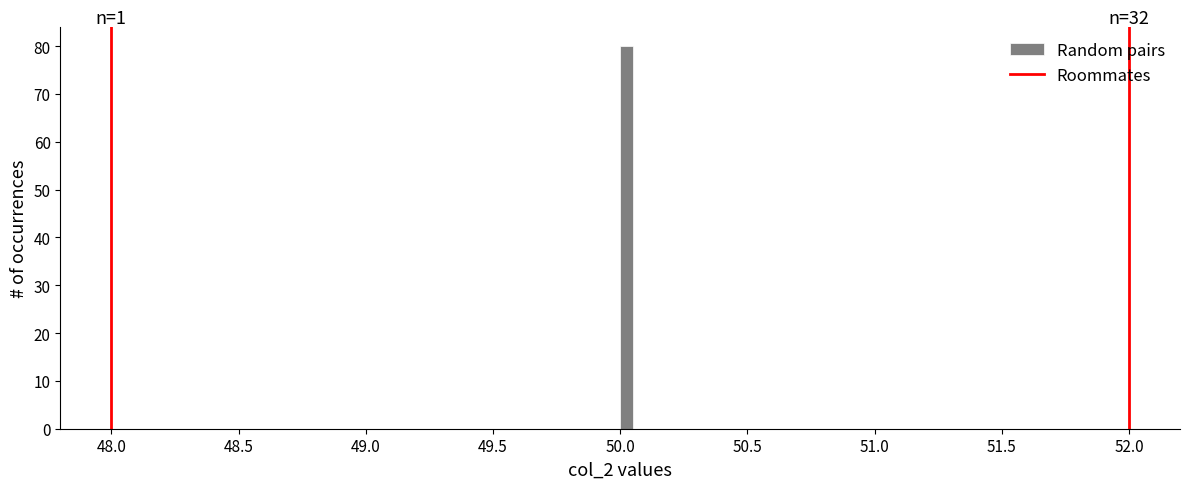

Around what value on the x-axis is the tallest bar? Give the approximate position of its centre, as read against the axis.

50.05